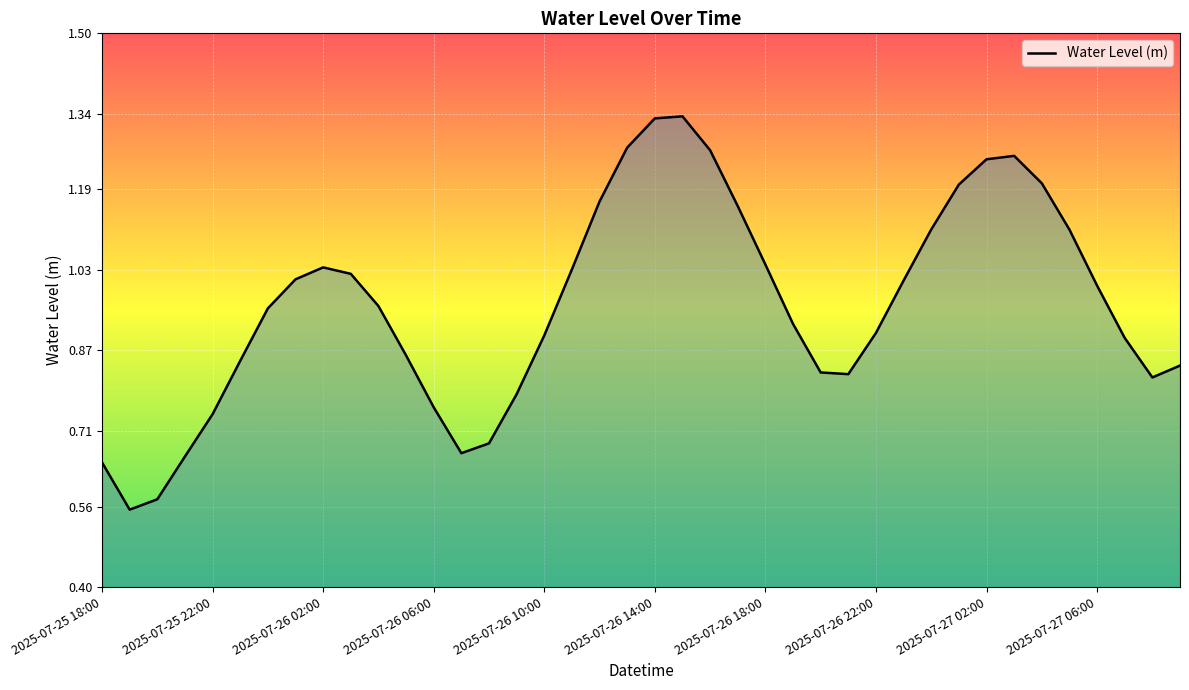

How many lines are shown in the chart?

1